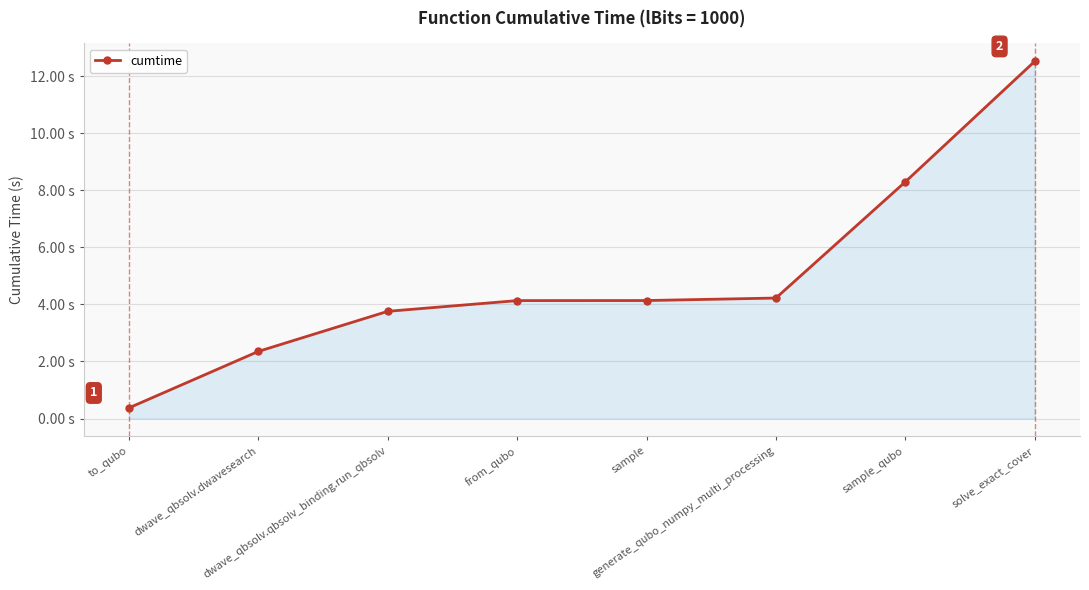

Reading left to right, list all the values displayed in this chart.

to_qubo=0.4	dwave_qbsolv.dwavesearch=2.4	dwave_qbsolv.qbsolv_binding.run_qbsolv=3.8	from_qubo=4.1	sample=4.1	generate_qubo_numpy_multi_processing=4.2	sample_qubo=8.3	solve_exact_cover=12.5